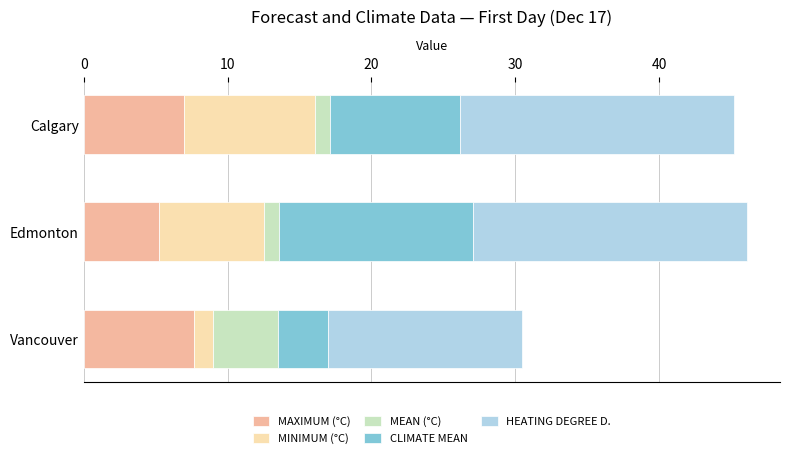

The value of MAXIMUM (°C) at Edmonton is 1.1. True or false?

False